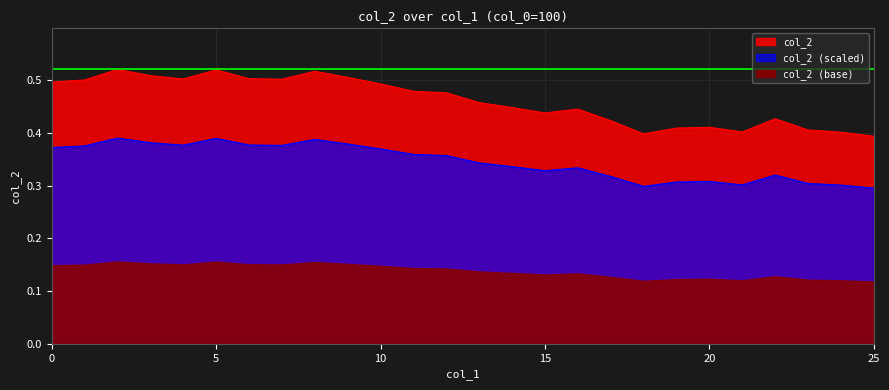

How many points are higher than both their immediate neighbors (excluding endpoints)?

6